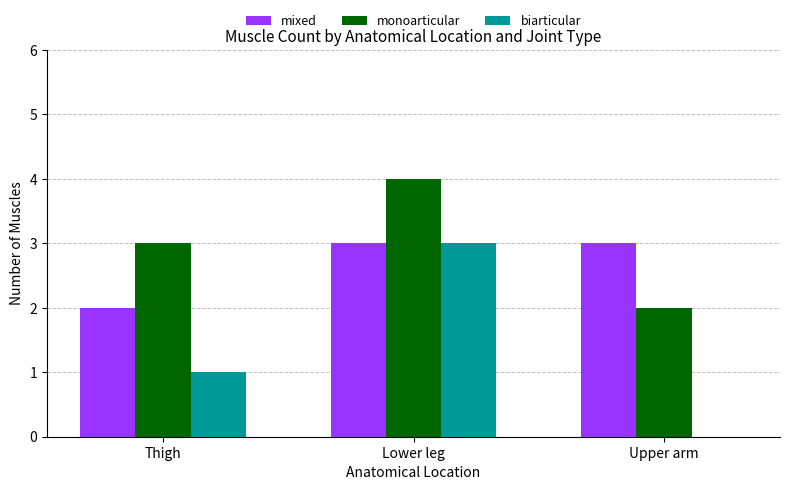

At which category is the sum across all series the highest?

Lower leg